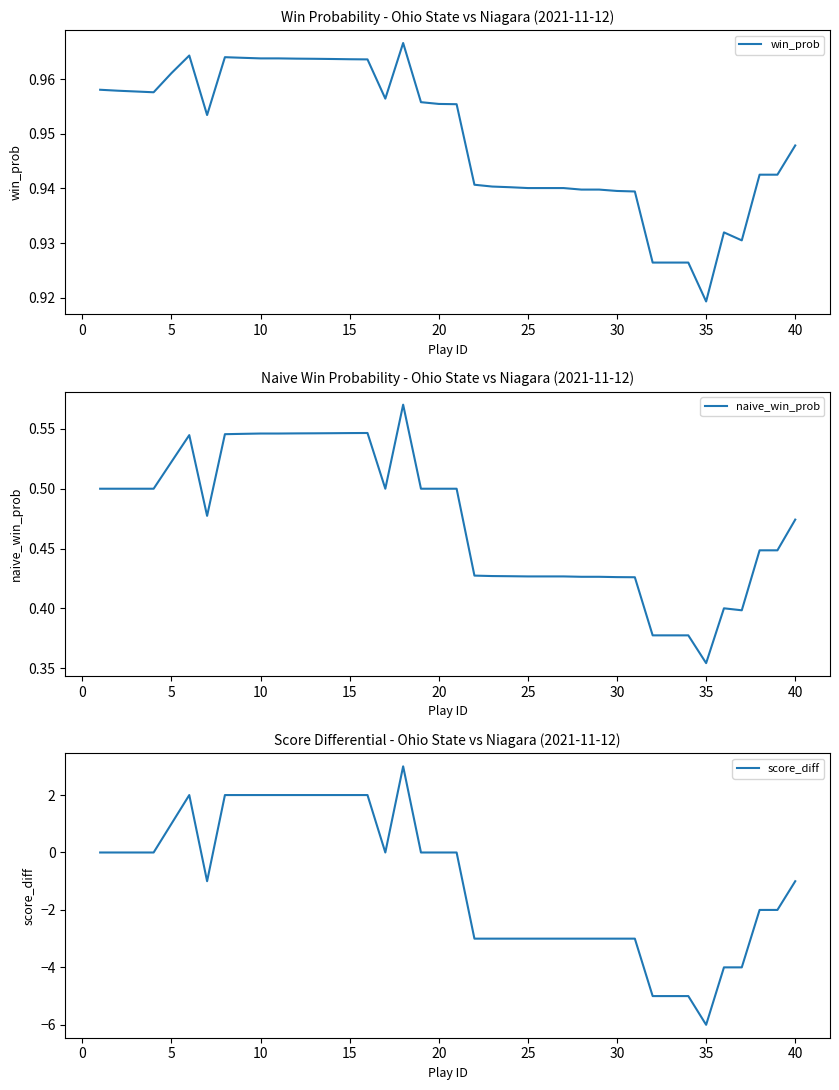

True or false: win_prob and naive_win_prob cross at least once.

False